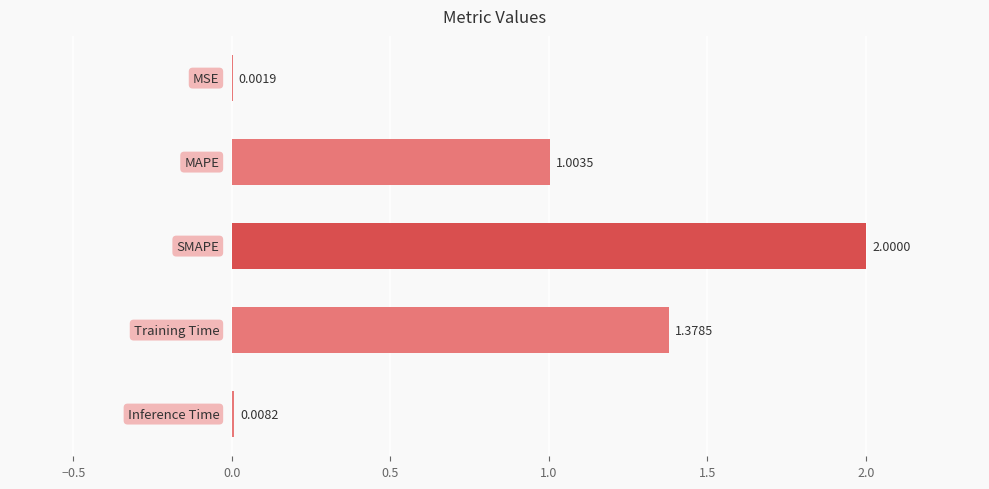

What is the sum of all values?

4.4